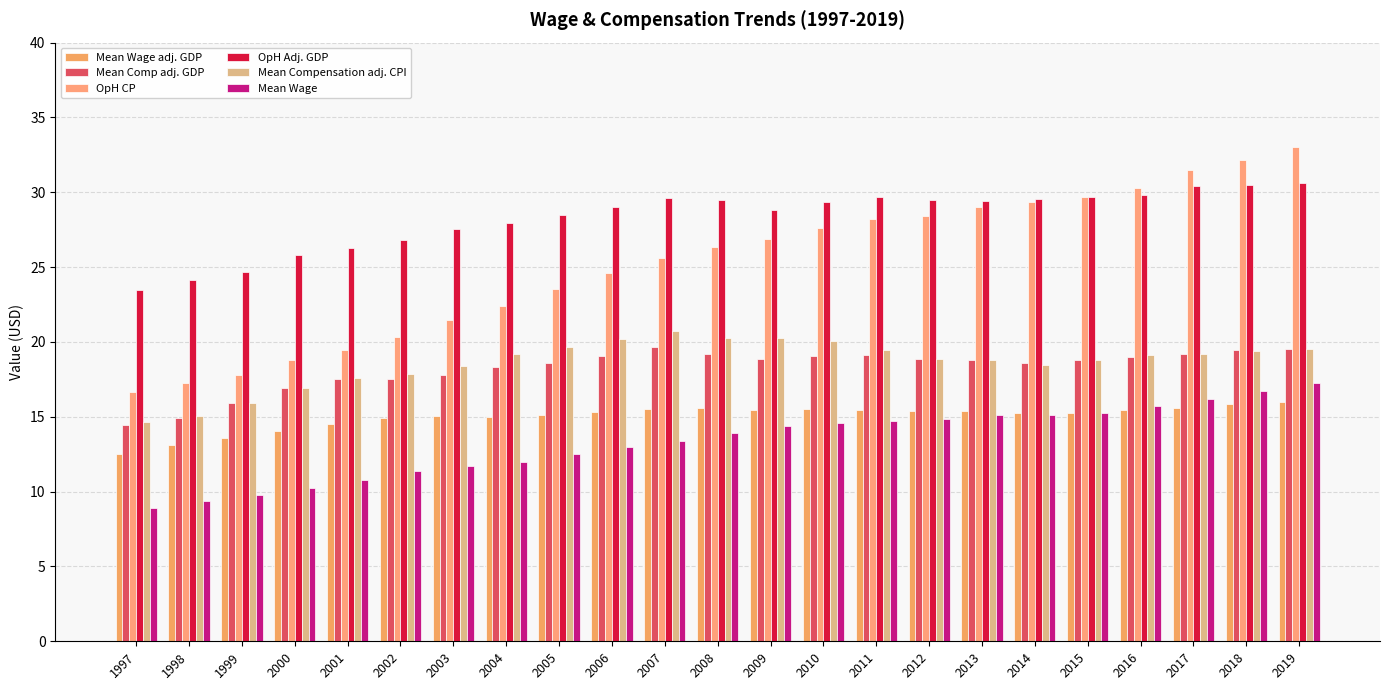

What is the approximate value of Mean Wage adj. GDP at 2002?

14.9